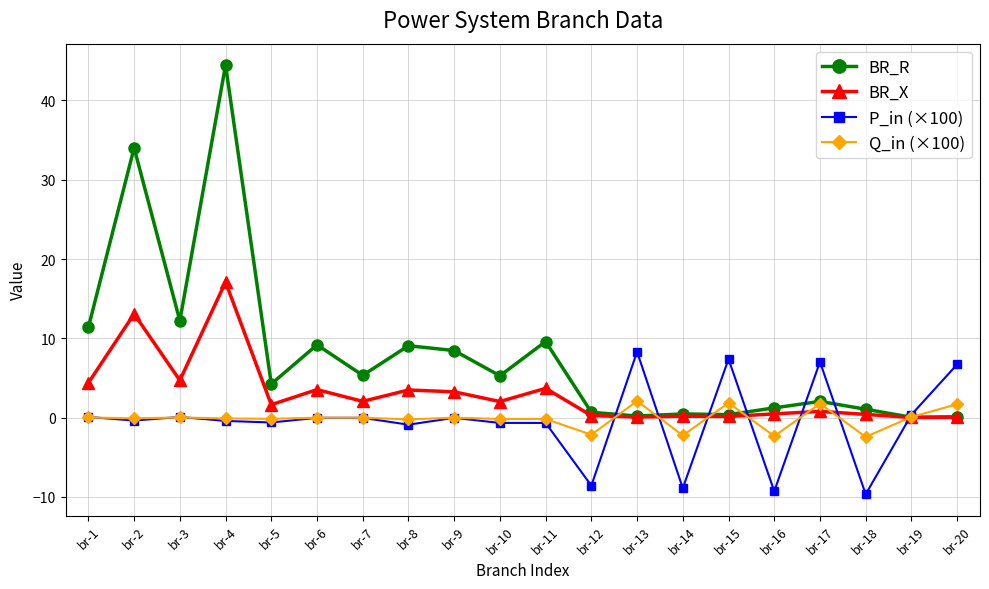

What is the sum of all Q_in (×100) values?

-2.5